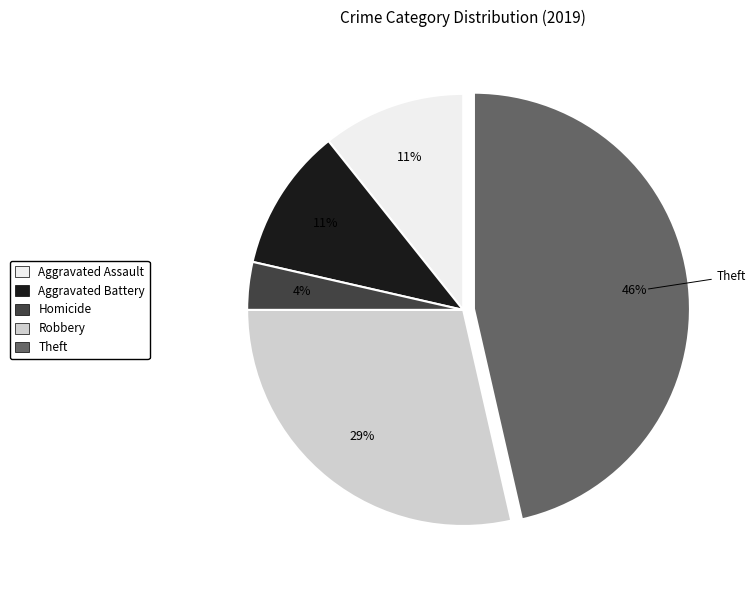

To the nearest percent, what is the average slice percentage?

20%